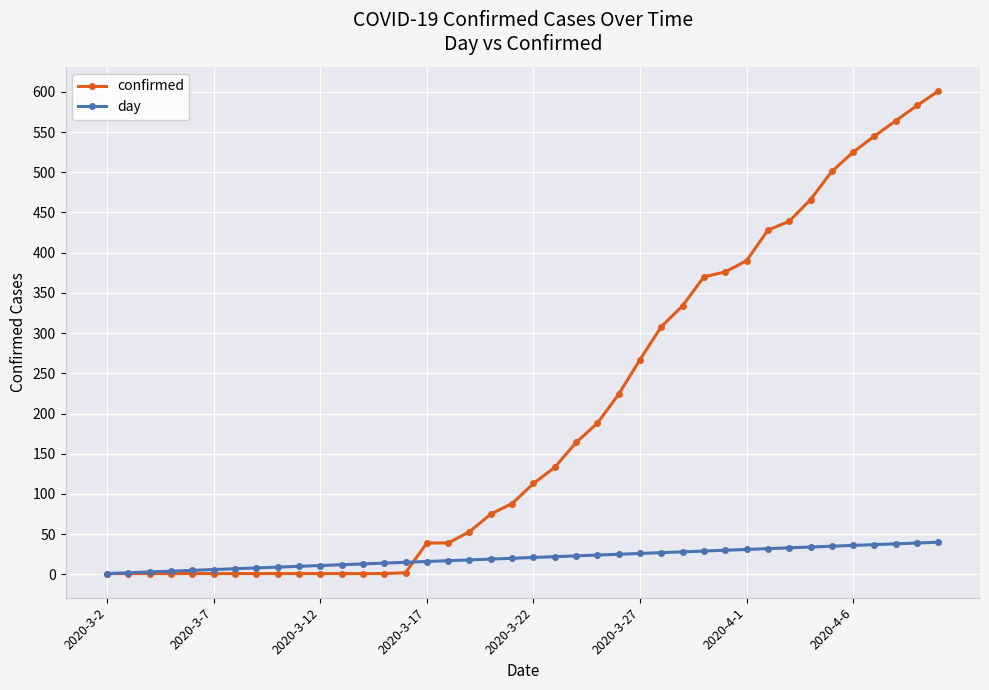

Which series has the largest range (max minus min)?

confirmed